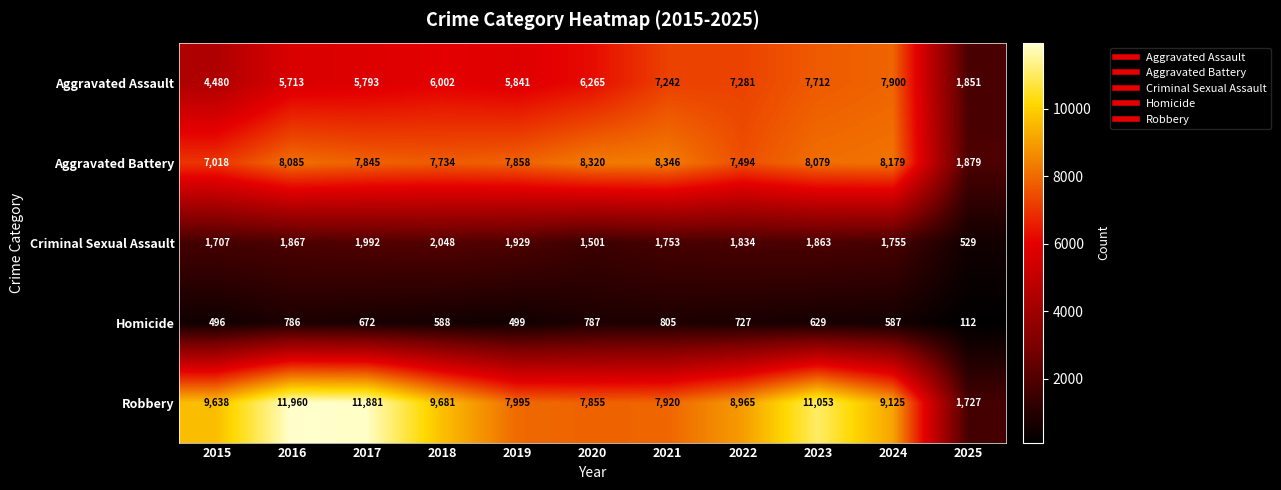

Rank the series at 2017 from highest to lowest value.

Robbery, Aggravated Battery, Aggravated Assault, Criminal Sexual Assault, Homicide